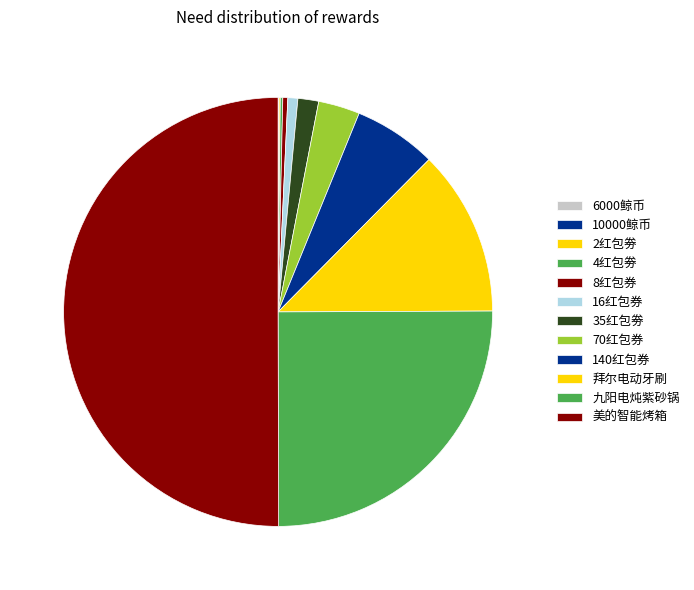

Which category has the biggest portion of the pie?

美的智能烤箱